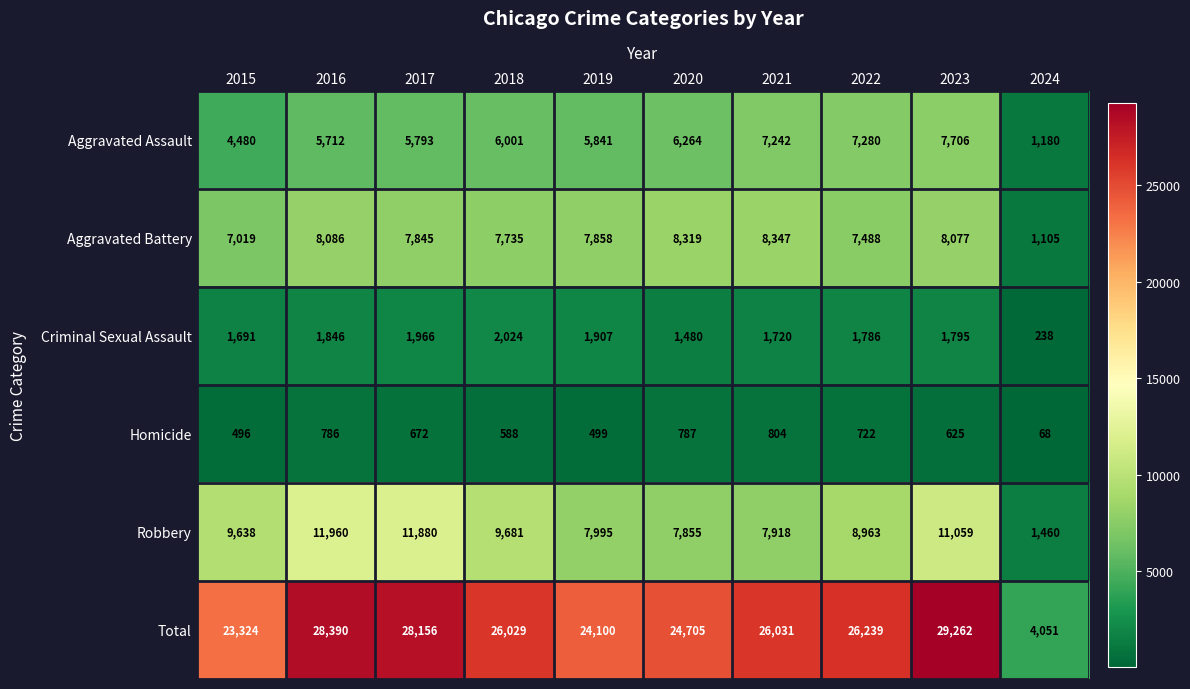

True or false: Homicide has a value of 178 at 2016.

False